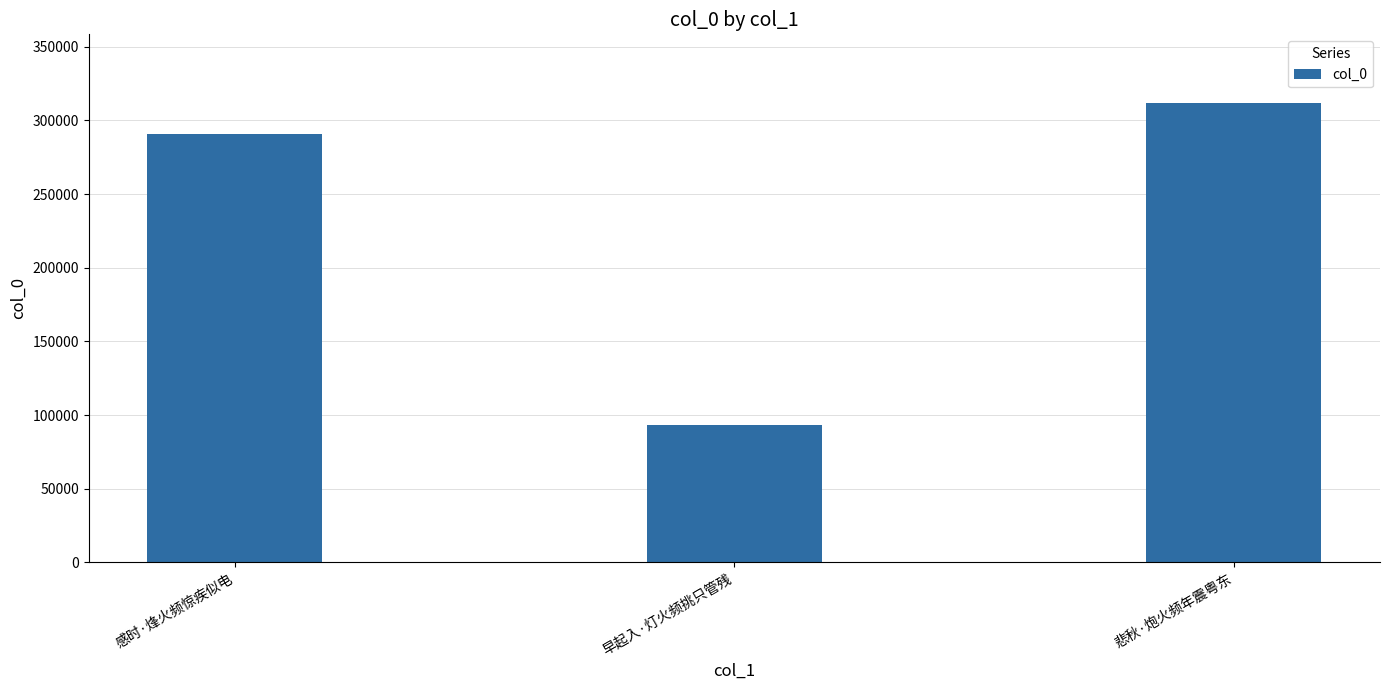

The chart shows a value of 93121 at 早起入·灯火频挑只管残. True or false?

True